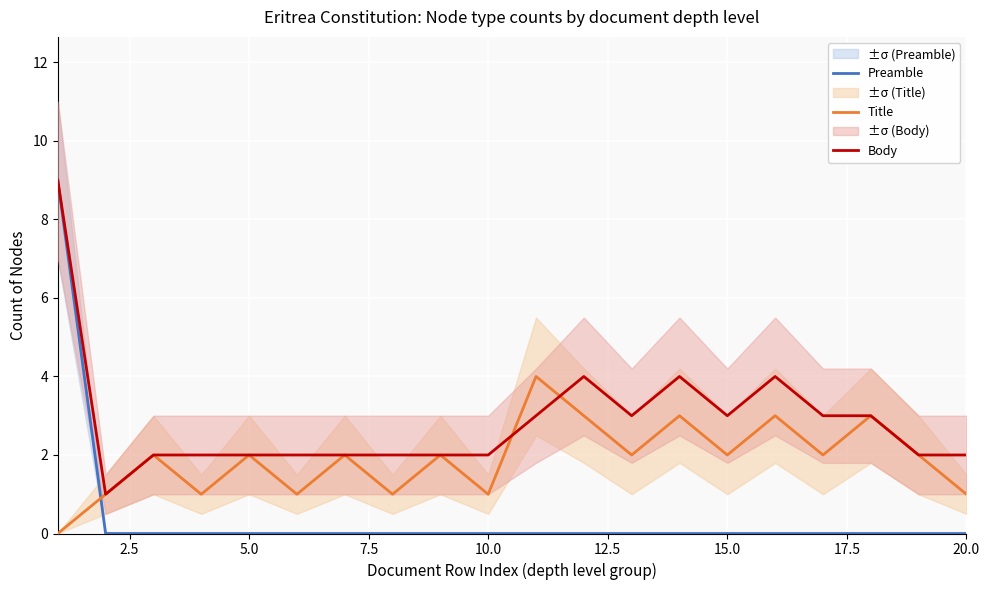

The value of Preamble at 10.0 is 0. True or false?

True